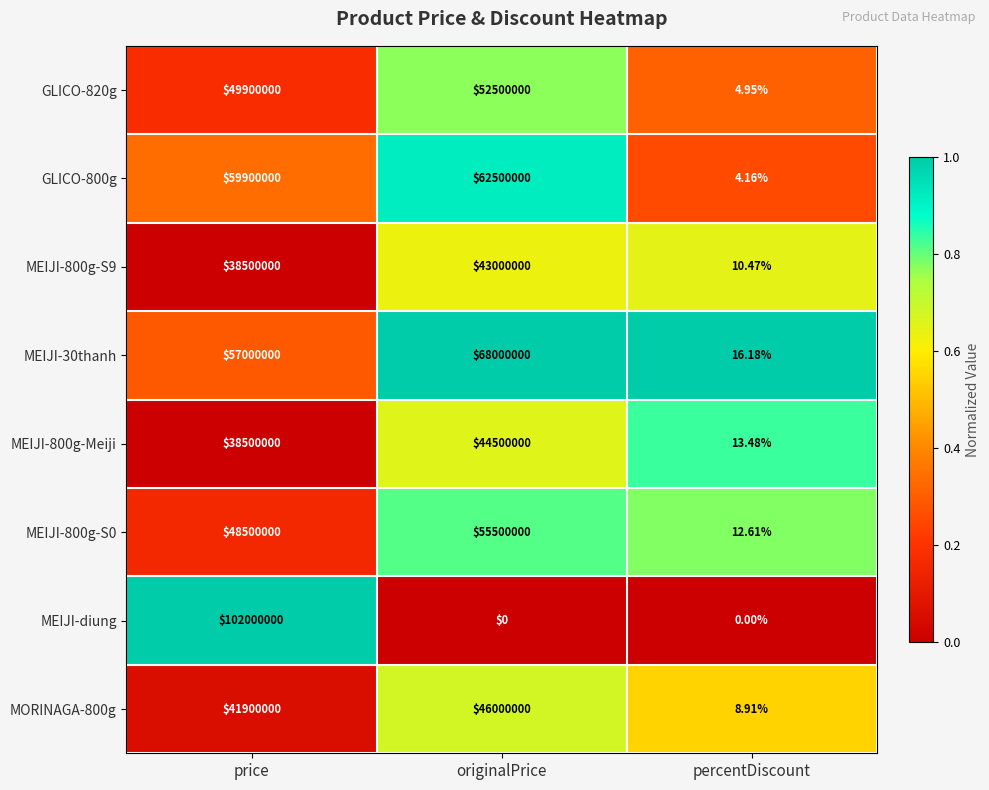

Which label corresponds to the largest value in the chart?

price